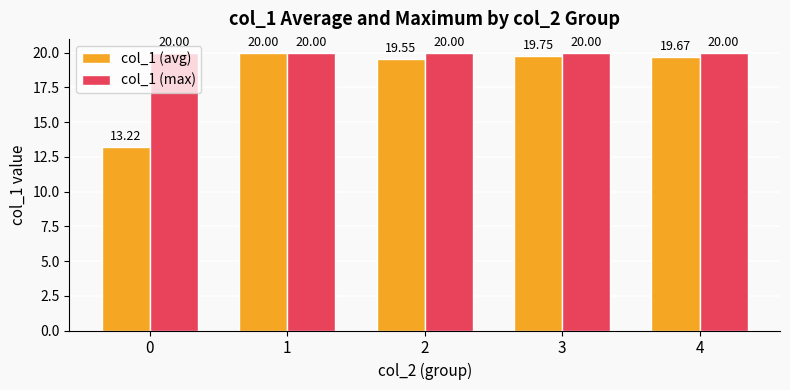

Are the bars grouped side by side (vs. stacked)?

Yes